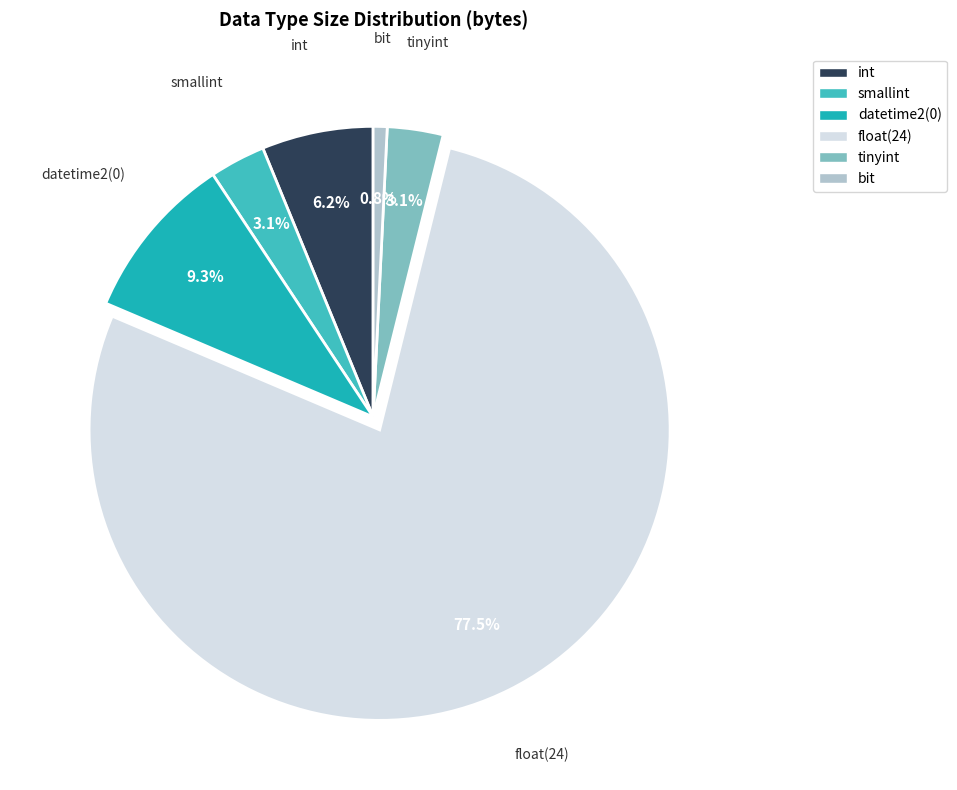

Does any single category account for the majority?

Yes